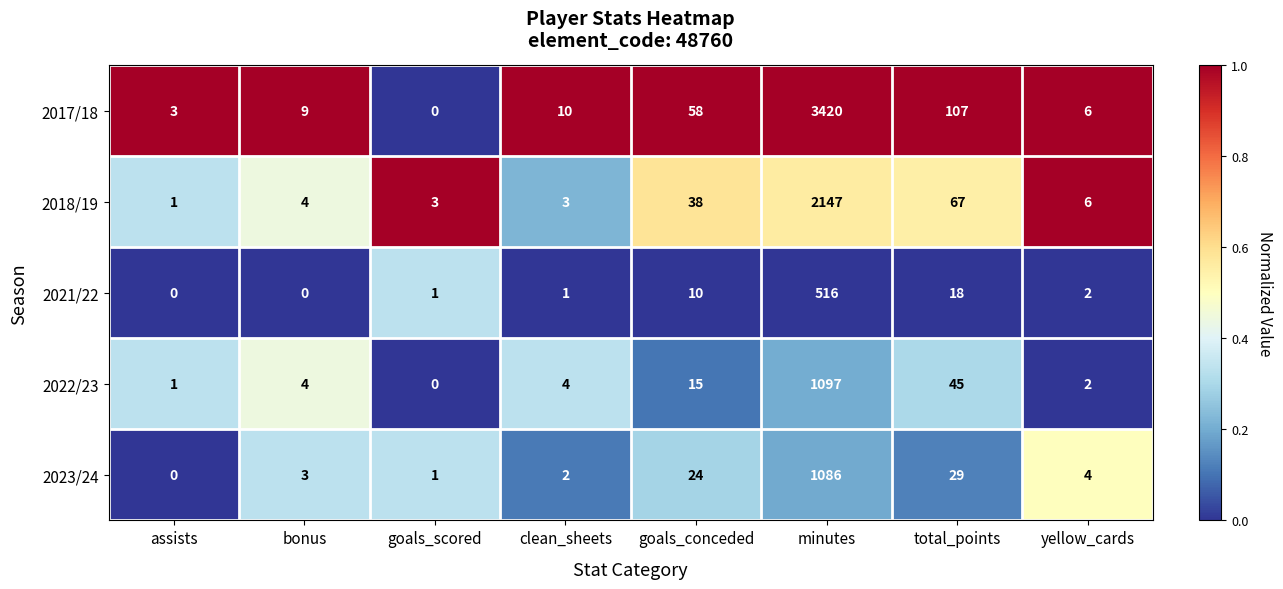

List the labels in order of 2023/24 value, largest first.

minutes, total_points, goals_conceded, yellow_cards, bonus, clean_sheets, goals_scored, assists